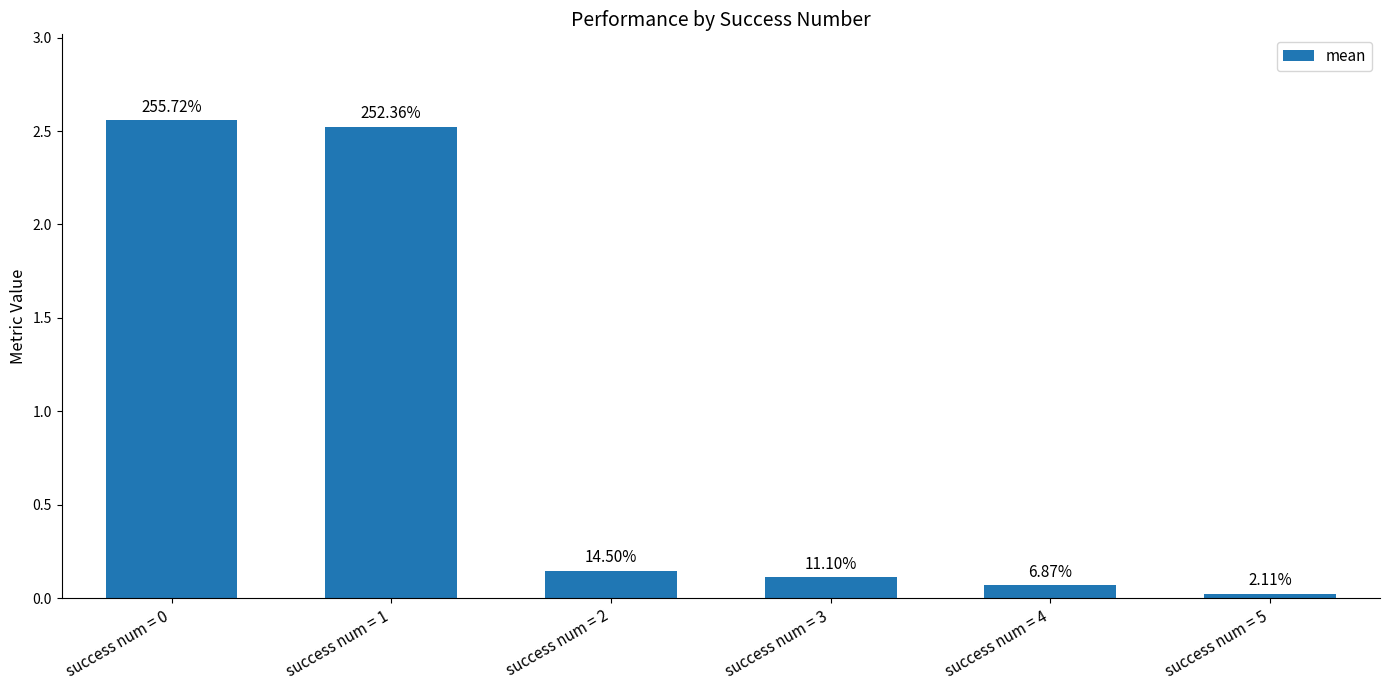

What is the value of the 2nd bar from the left?

2.5